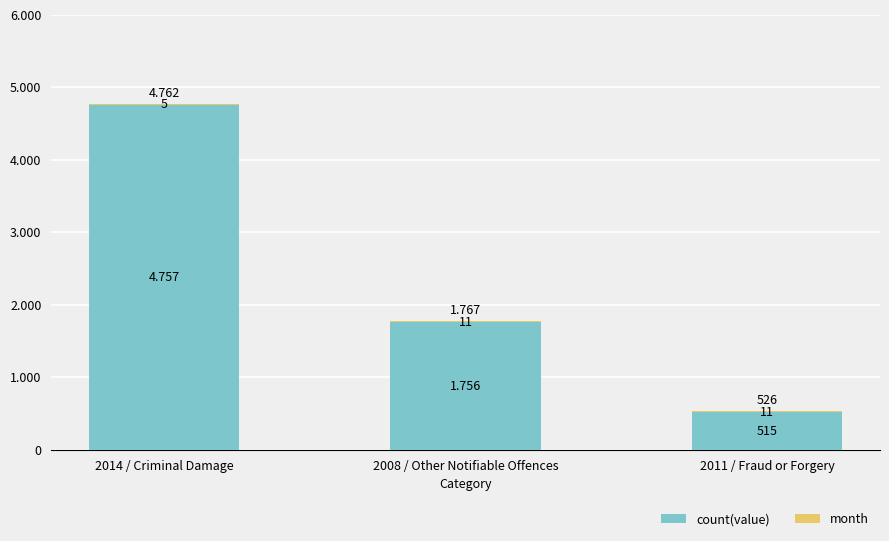

What is the label of the 1st bar from the right?

2011 / Fraud or Forgery